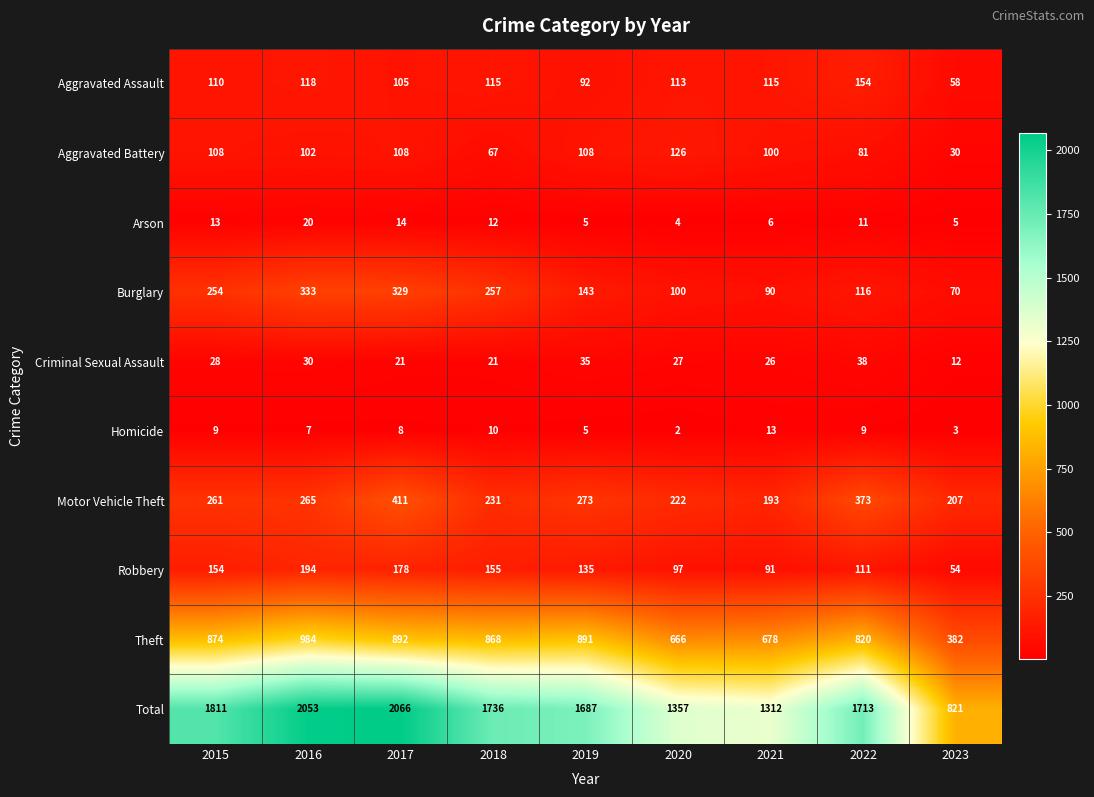

Rank the series at 2016 from highest to lowest value.

Total, Theft, Burglary, Motor Vehicle Theft, Robbery, Aggravated Assault, Aggravated Battery, Criminal Sexual Assault, Arson, Homicide